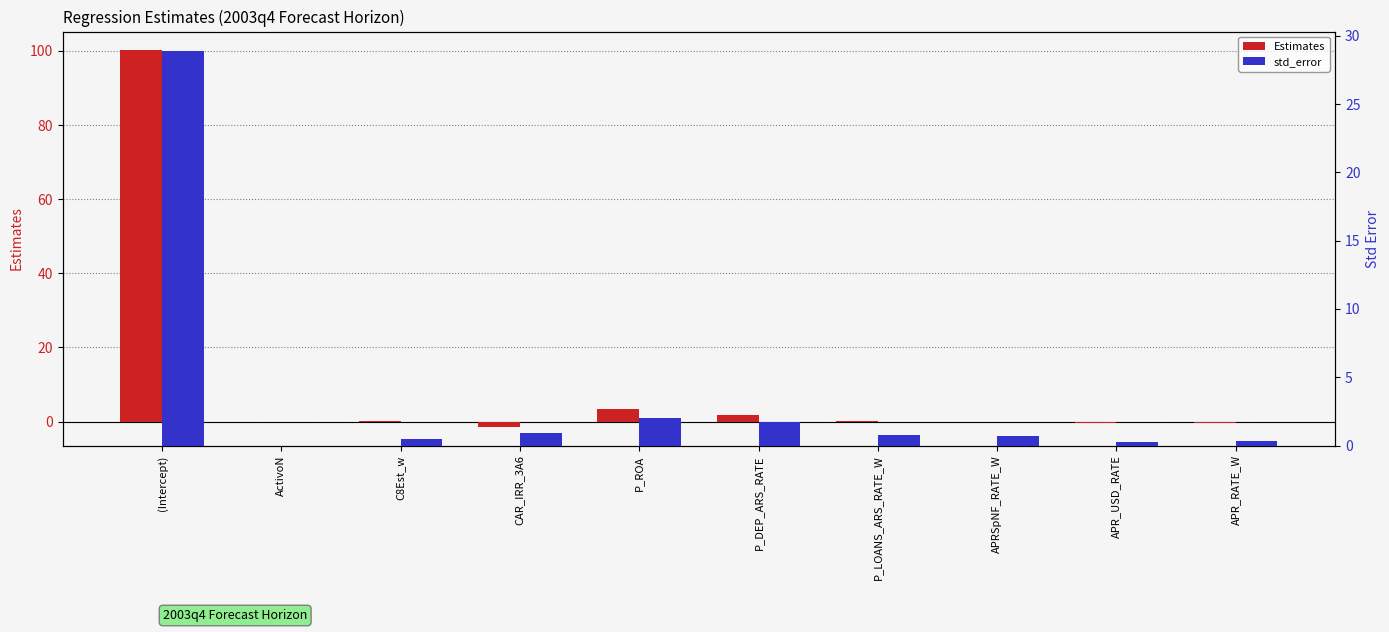

Reading left to right, extract all data points from this chart.

Estimates: (Intercept)=100.2	ActivoN=0.0	C8Est_w=0.2	CAR_IRR_3A6=-1.4	P_ROA=3.3	P_DEP_ARS_RATE=1.8	P_LOANS_ARS_RATE_W=0.1	APRSpNF_RATE_W=-0.1	APR_USD_RATE=-0.4	APR_RATE_W=-0.5
std_error: (Intercept)=28.9	ActivoN=0.0	C8Est_w=0.5	CAR_IRR_3A6=0.9	P_ROA=2.0	P_DEP_ARS_RATE=1.7	P_LOANS_ARS_RATE_W=0.7	APRSpNF_RATE_W=0.7	APR_USD_RATE=0.3	APR_RATE_W=0.3